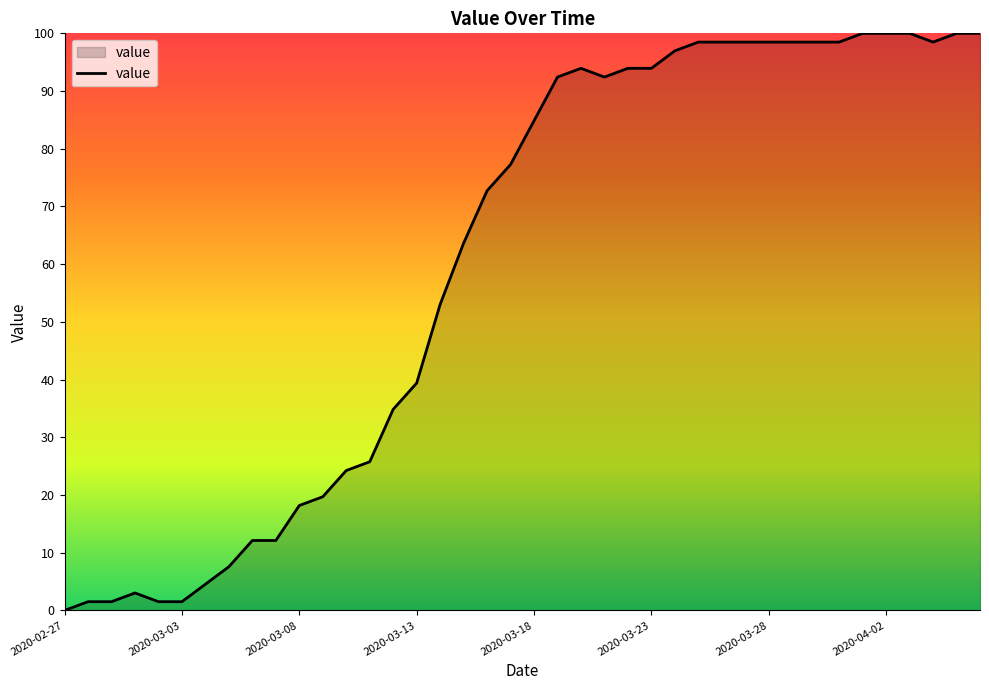

What is the greatest value displayed?

100.0